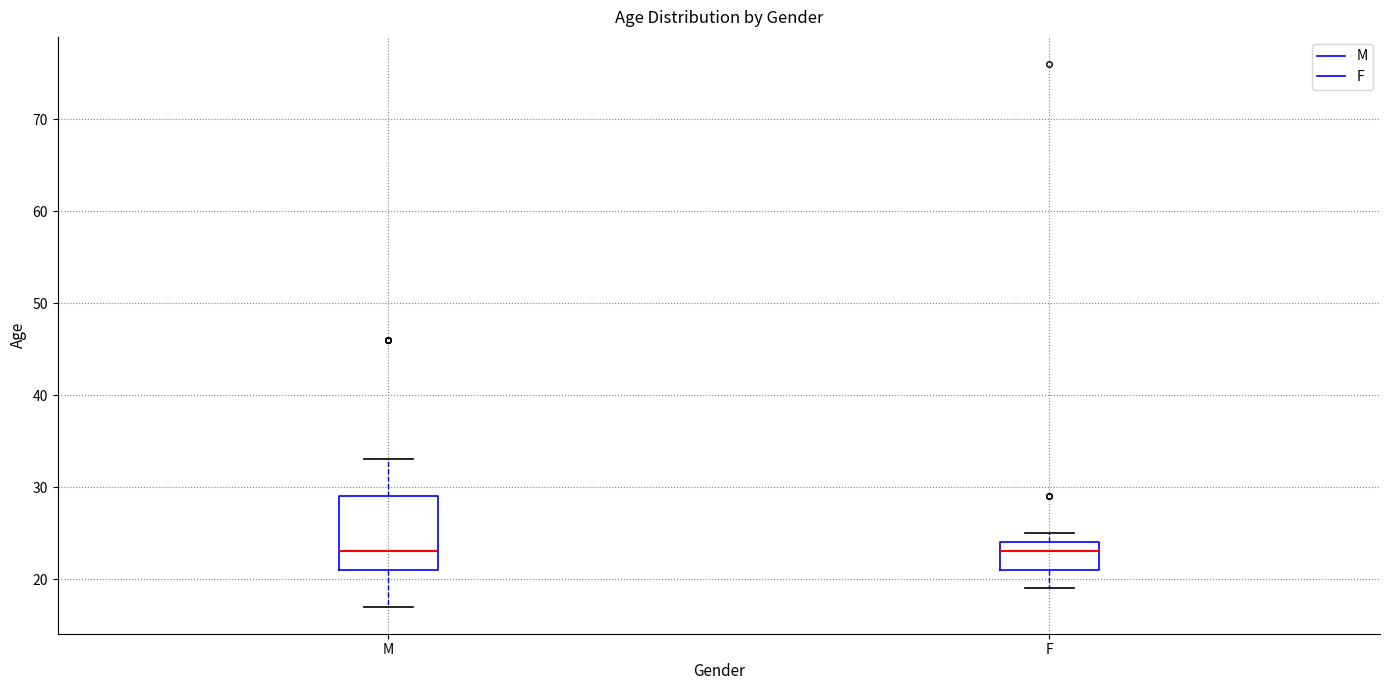

Which box is the tallest, from its lower edge to its upper edge?

M